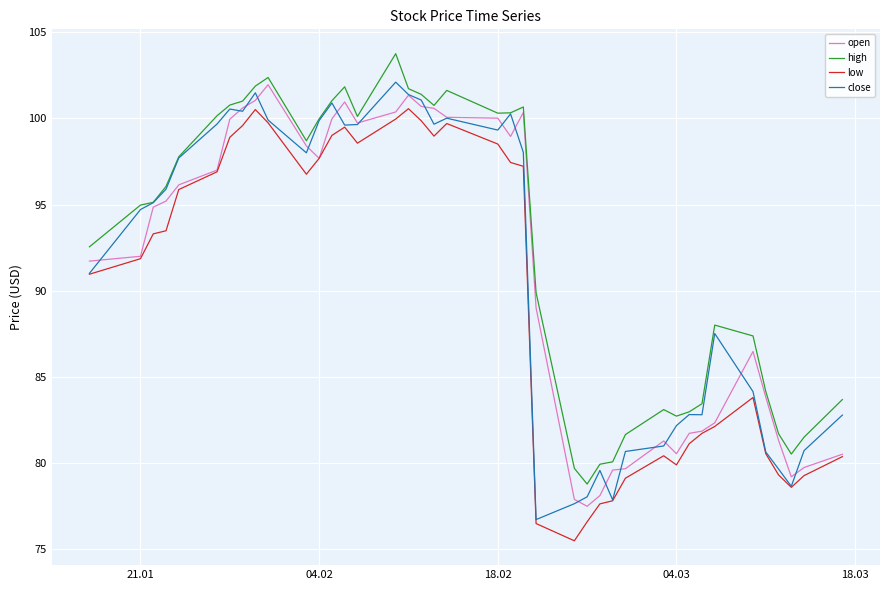

What is the sum of all high values?

3704.1